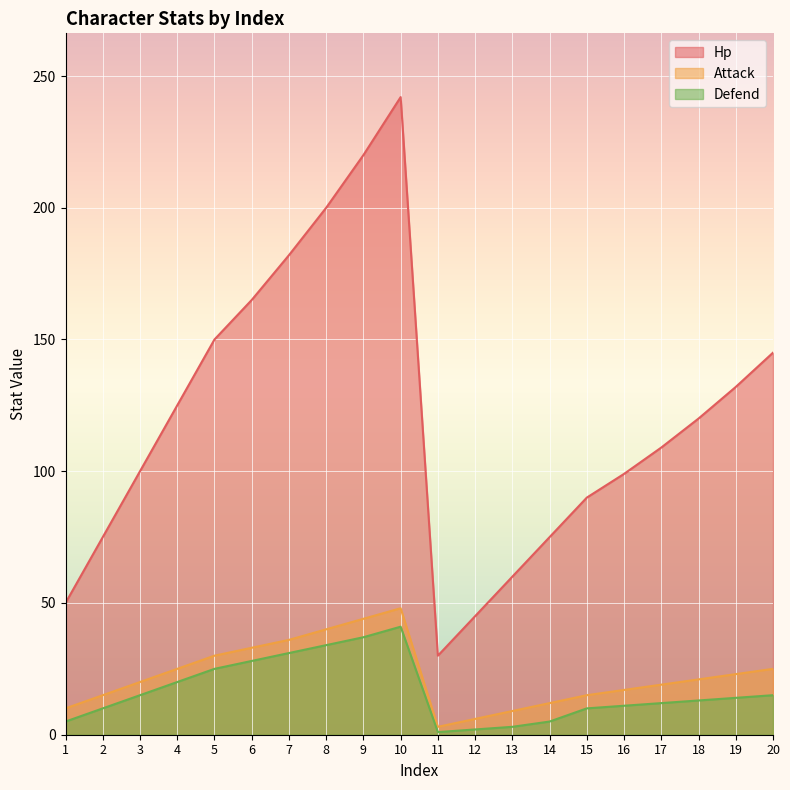

At which category is the sum across all series the highest?

10